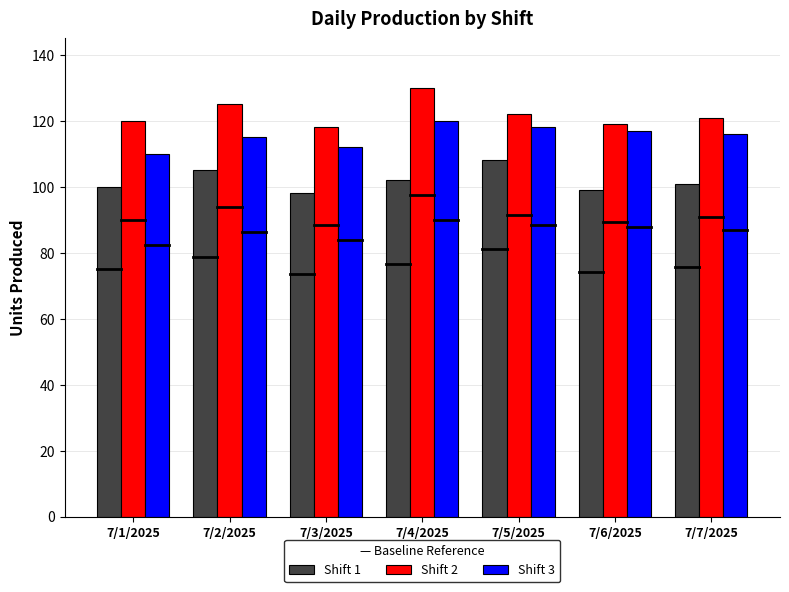

Which series has the largest total across all categories?

Shift 2